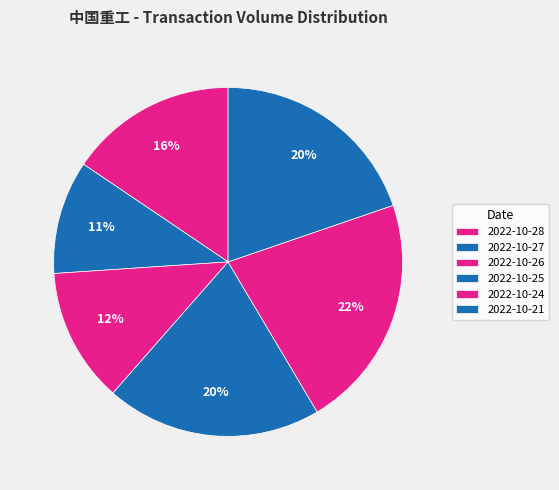

True or false: 2022-10-21 accounts for 20% of the total.

True